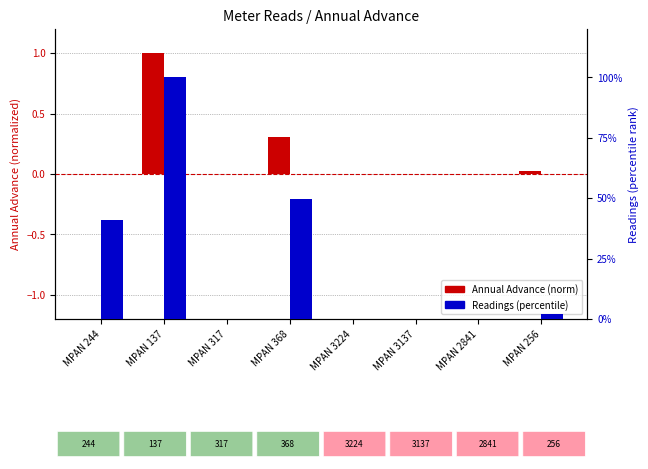

At which category does the chart reach its minimum across all series?

MPAN 244